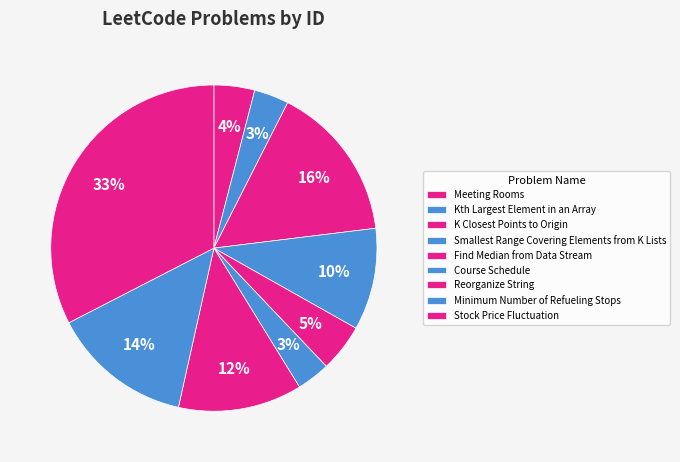

Do Smallest Range Covering Elements from K Lists and Meeting Rooms together represent more than half of the pie?

No